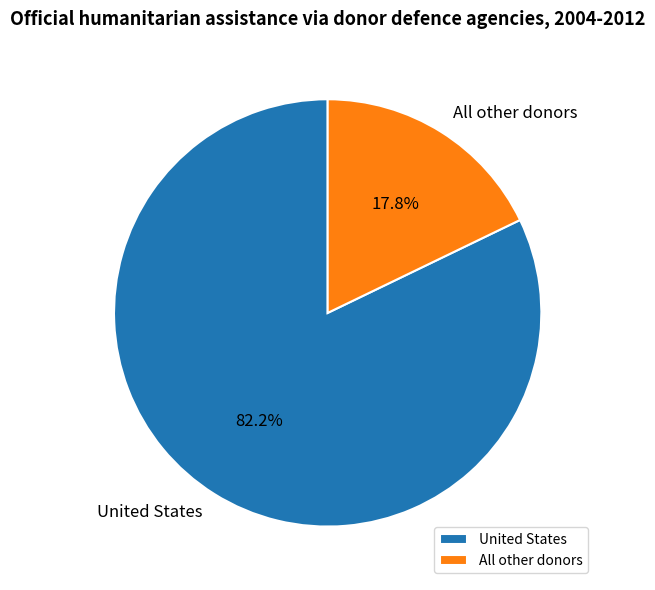

Rank the categories by value from lowest to highest.

All other donors, United States